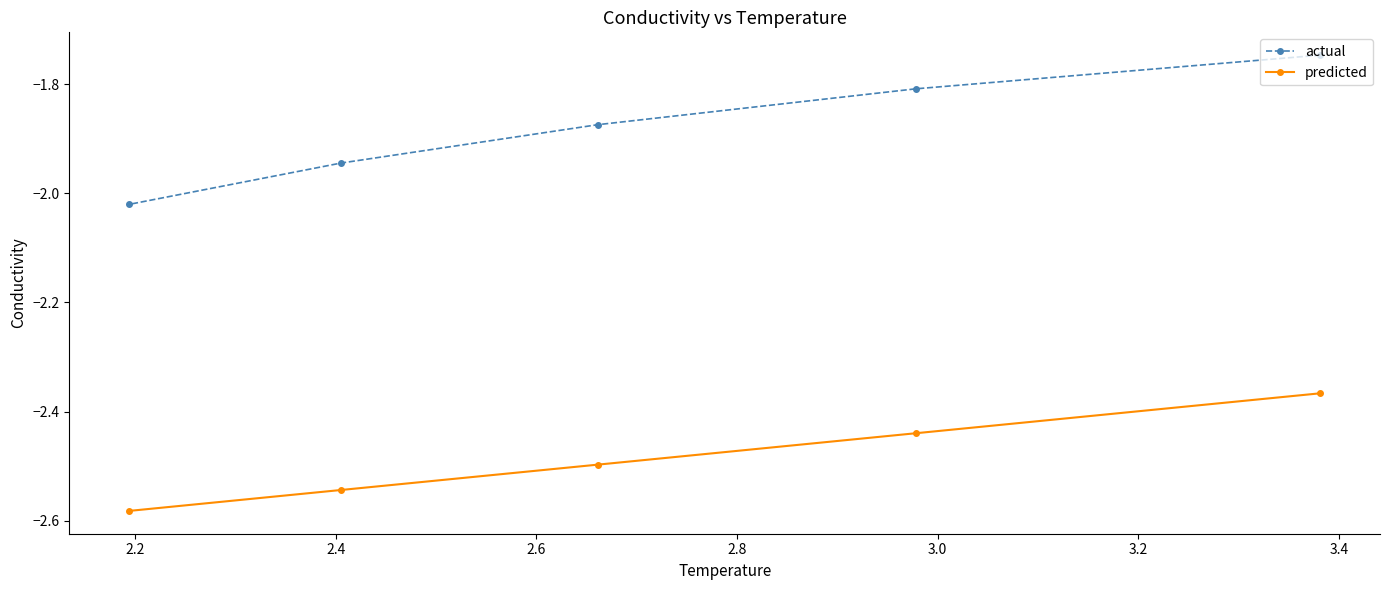

What is the sum of all actual values?

-9.4